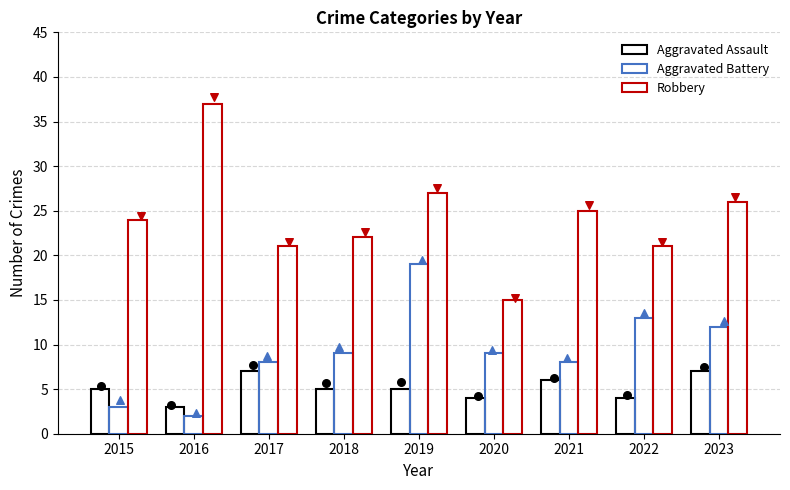

Which series reaches the maximum Y coordinate?

Robbery